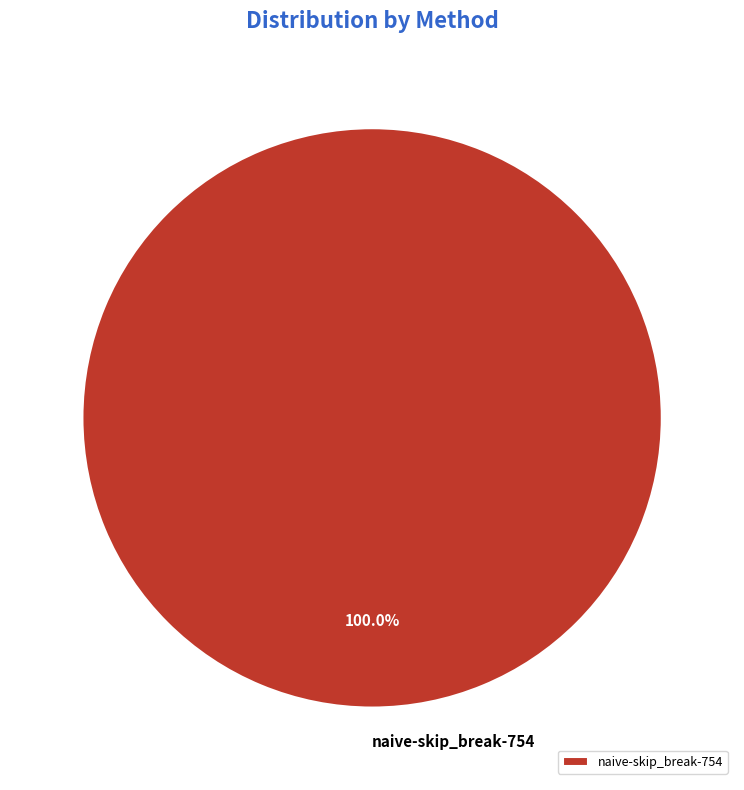

Rank the categories by value from highest to lowest.

naive-skip_break-754